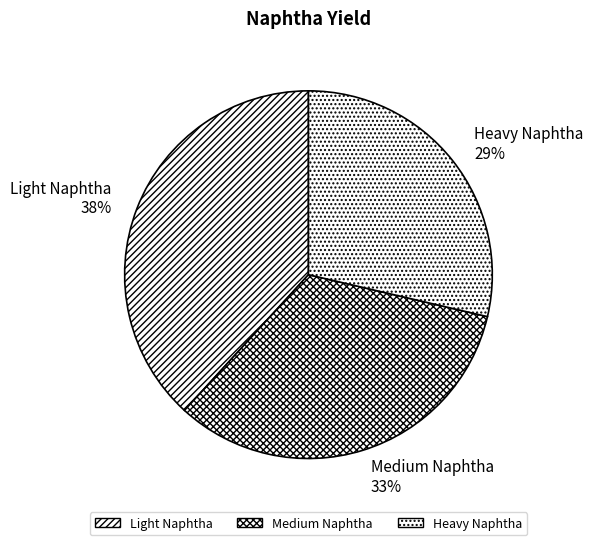

Does Medium Naphtha represent more than half of the total?

No